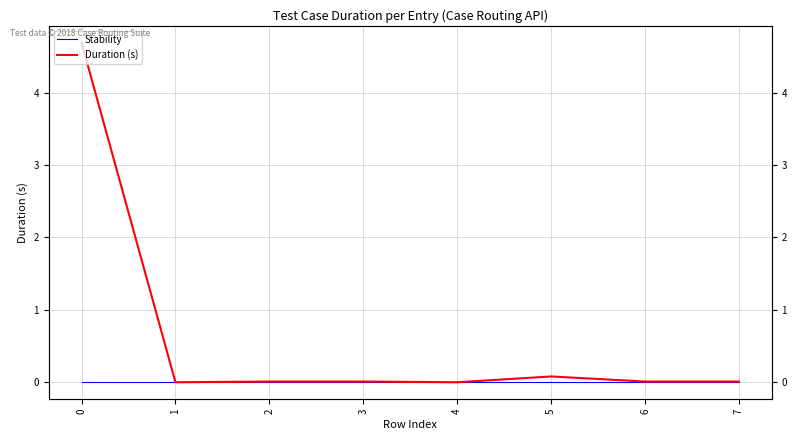

Rank the series by their average value, from highest to lowest.

Duration (s), Stability